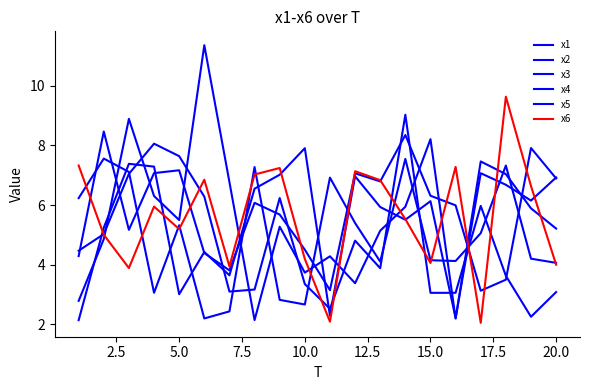

Is this an area chart (filled region under the line)?

No